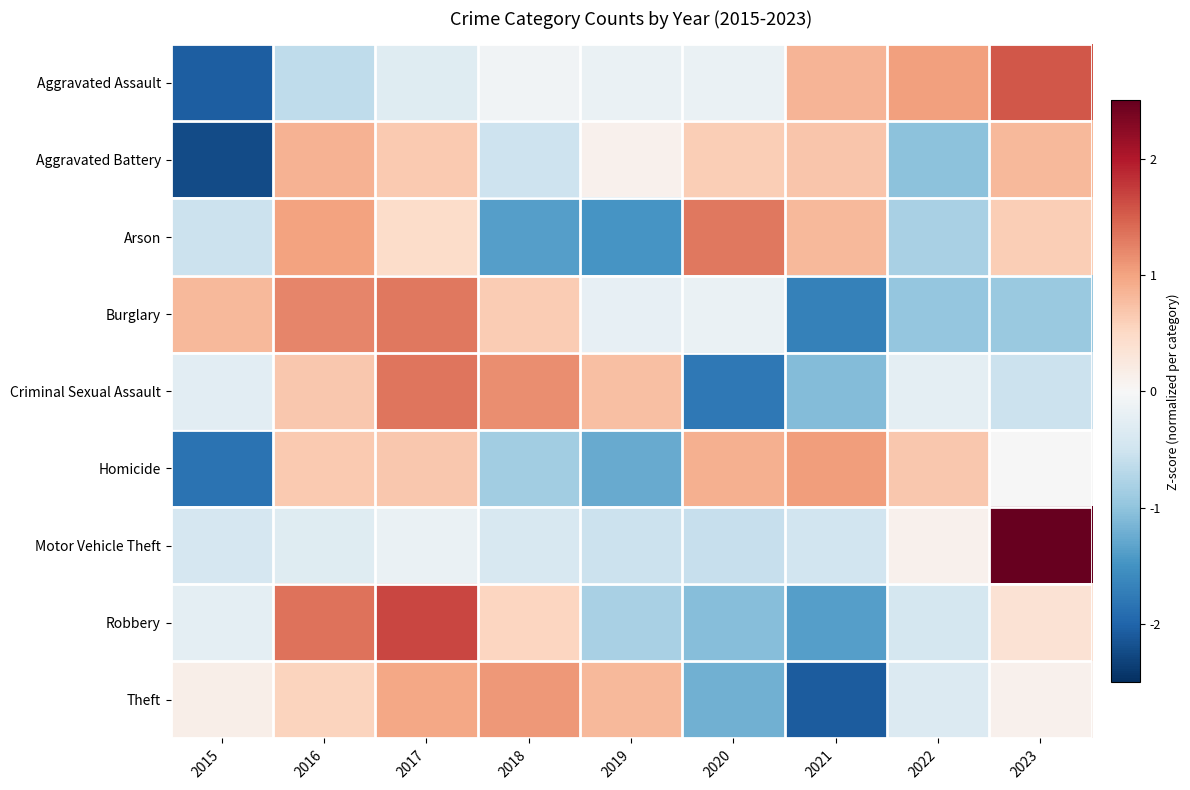

Reading left to right, extract all data points from this chart.

Aggravated Assault: 2015=-2.1	2016=-0.6	2017=-0.3	2018=-0.1	2019=-0.2	2020=-0.2	2021=0.8	2022=1.0	2023=1.6
Aggravated Battery: 2015=-2.2	2016=0.9	2017=0.7	2018=-0.5	2019=0.1	2020=0.6	2021=0.7	2022=-1.0	2023=0.8
Arson: 2015=-0.5	2016=1.0	2017=0.5	2018=-1.4	2019=-1.5	2020=1.3	2021=0.8	2022=-0.8	2023=0.6
Burglary: 2015=0.8	2016=1.2	2017=1.3	2018=0.6	2019=-0.2	2020=-0.2	2021=-1.7	2022=-1.0	2023=-0.9
Criminal Sexual Assault: 2015=-0.3	2016=0.7	2017=1.3	2018=1.2	2019=0.7	2020=-1.8	2021=-1.1	2022=-0.2	2023=-0.5
Homicide: 2015=-1.8	2016=0.7	2017=0.7	2018=-0.9	2019=-1.3	2020=0.9	2021=1.0	2022=0.7	2023=-0.0
Motor Vehicle Theft: 2015=-0.4	2016=-0.3	2017=-0.2	2018=-0.4	2019=-0.5	2020=-0.6	2021=-0.5	2022=0.1	2023=2.8
Robbery: 2015=-0.2	2016=1.4	2017=1.7	2018=0.5	2019=-0.8	2020=-1.1	2021=-1.4	2022=-0.4	2023=0.4
Theft: 2015=0.1	2016=0.6	2017=1.0	2018=1.1	2019=0.8	2020=-1.2	2021=-2.1	2022=-0.3	2023=0.1